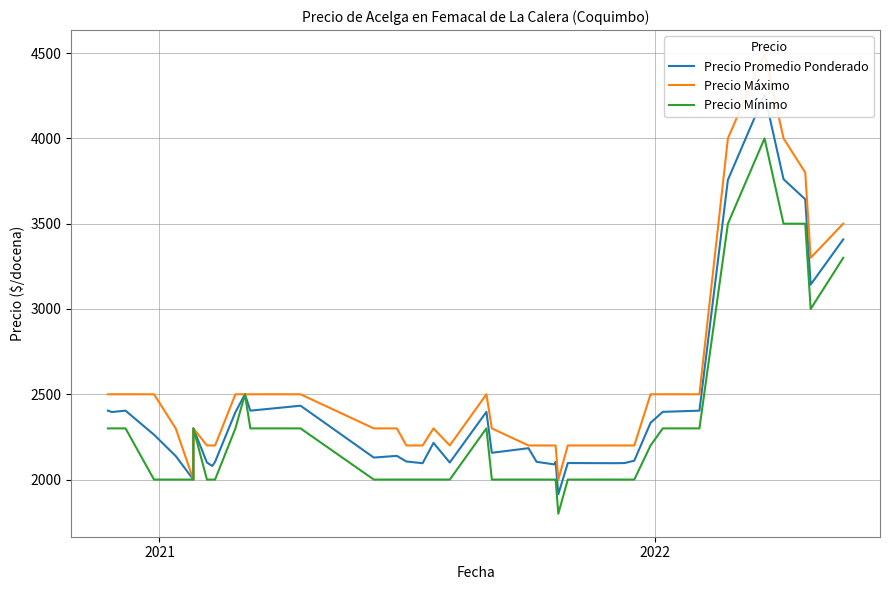

How many data points in Precio Promedio Ponderado are above 2215?

19